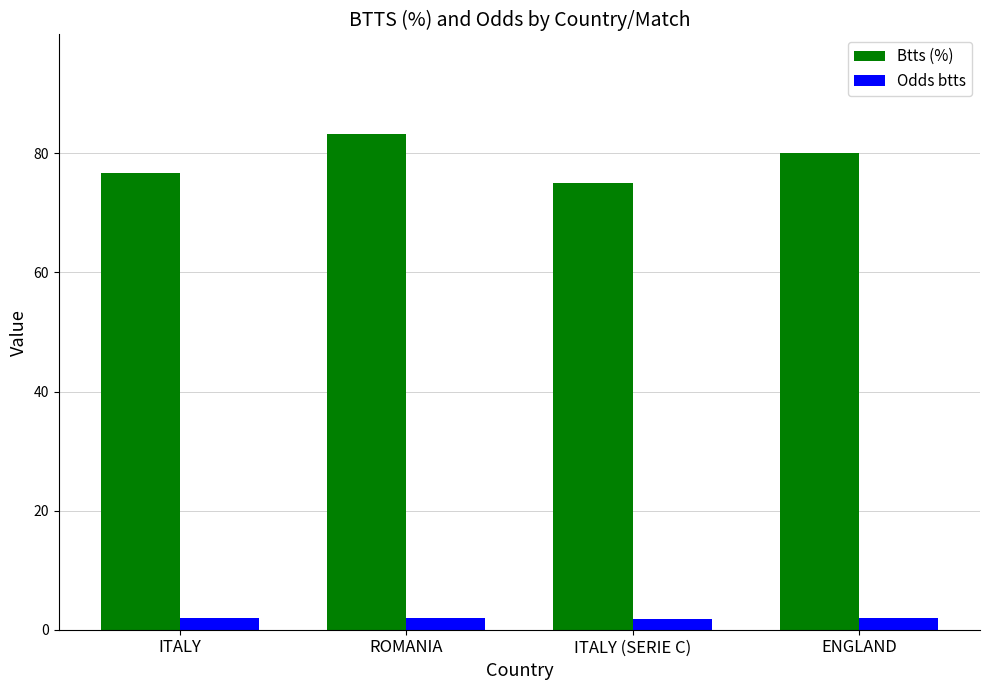

What is the label of the 1st bar from the left?

ITALY